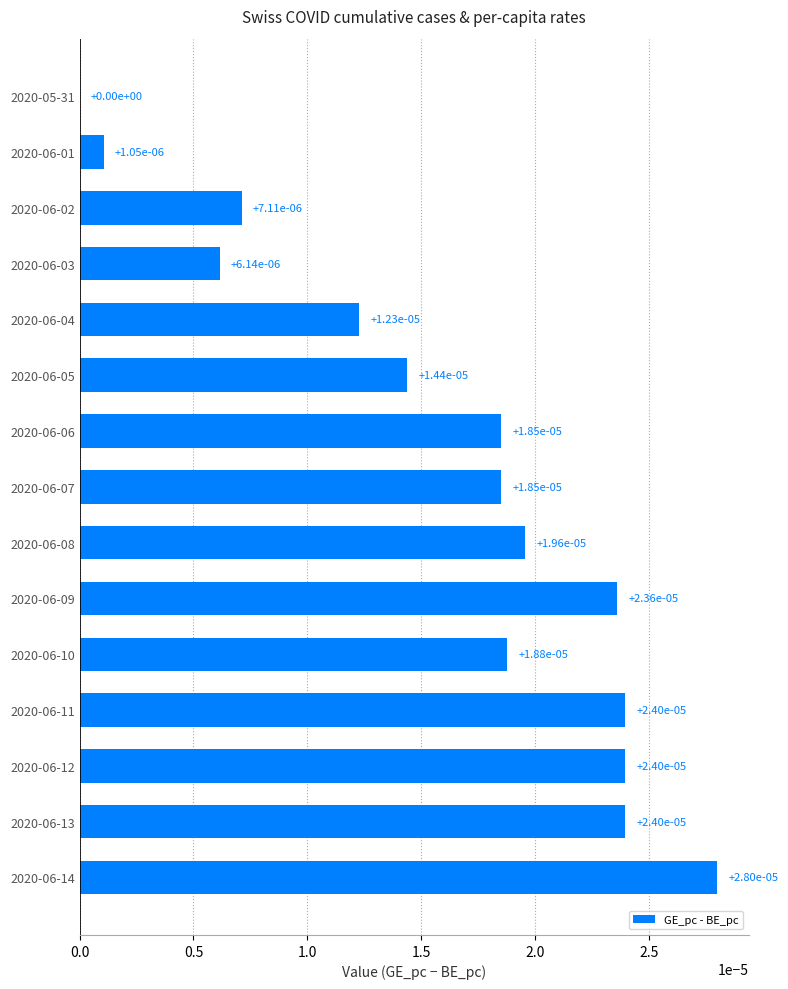

The chart shows a value of 0.0 at 2020-06-02. True or false?

True